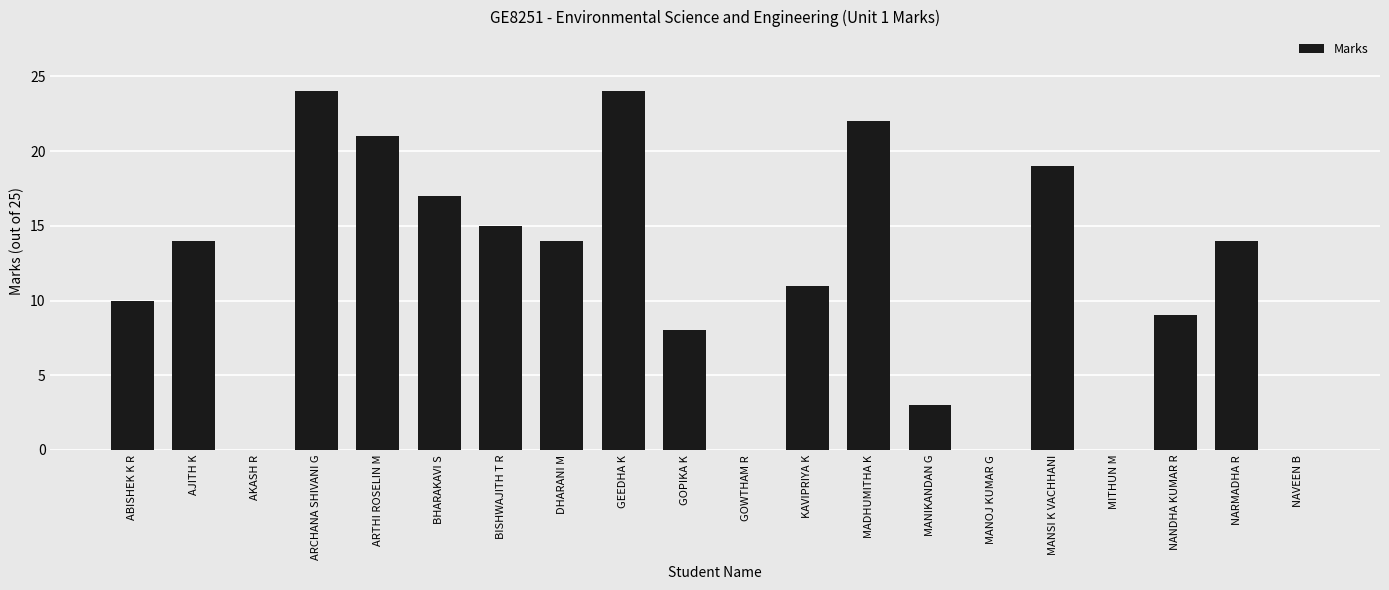

The chart shows a value of -13 at MITHUN M. True or false?

False